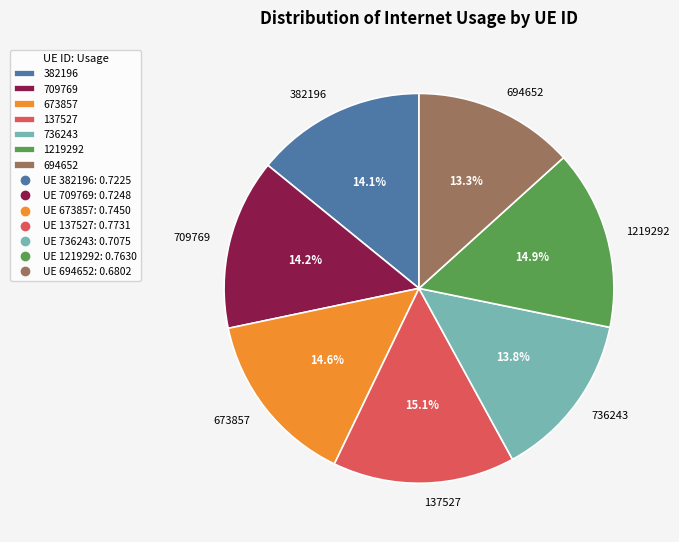

Is there any slice that represents more than half of the pie?

No